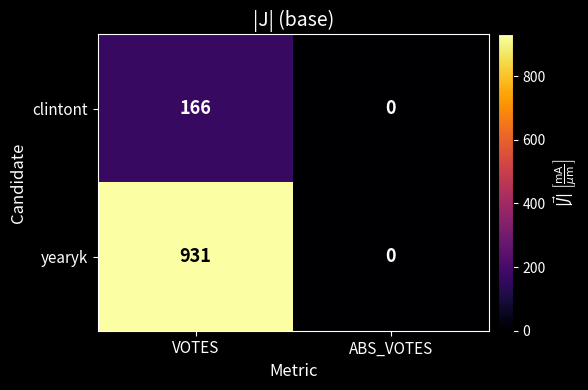

At VOTES, list the series in order from largest to smallest.

yearyk, clintont